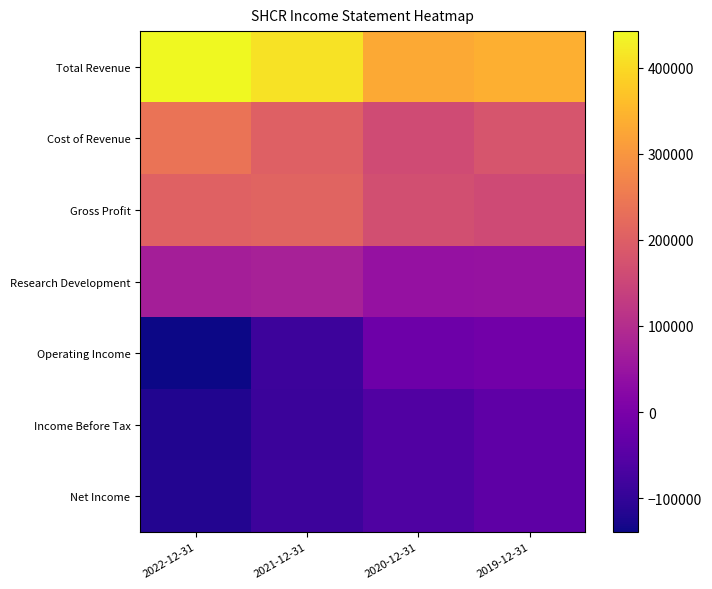

Which series has the largest range (max minus min)?

Operating Income